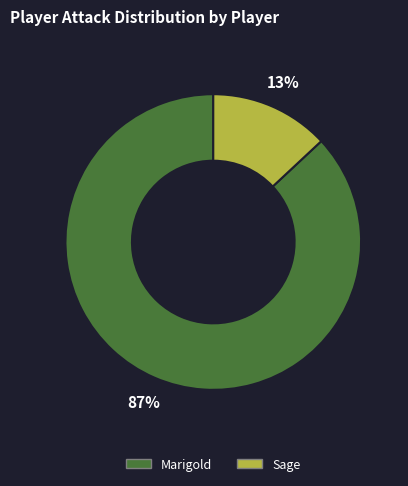

Which has a higher value, Sage or Marigold?

Marigold